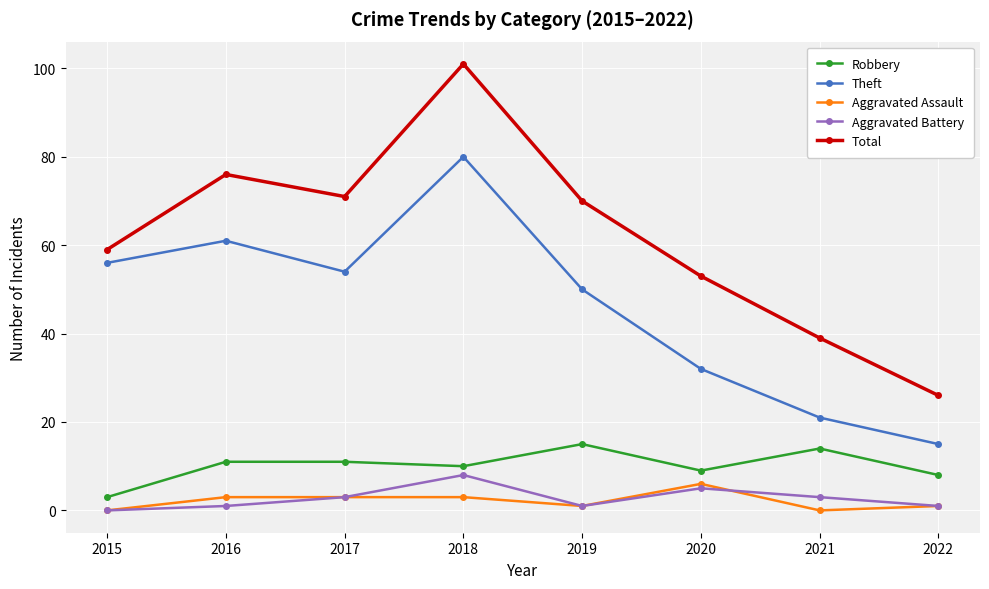

What is the value of the Total point at the 7th from the left?

39